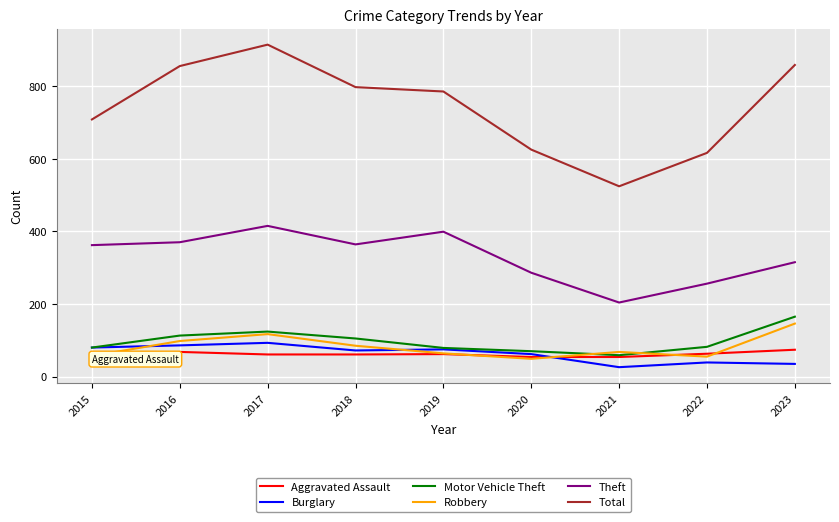

How many interior local valleys does the Motor Vehicle Theft series have?

1